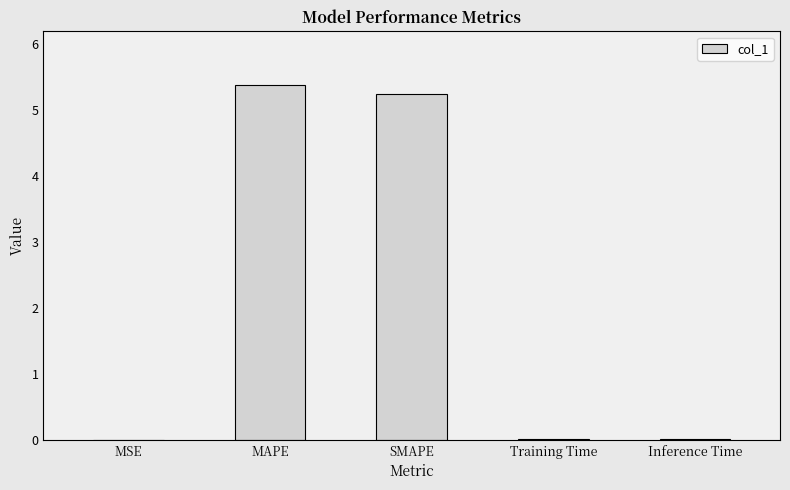

The chart shows a value of 0.0 at Training Time. True or false?

True